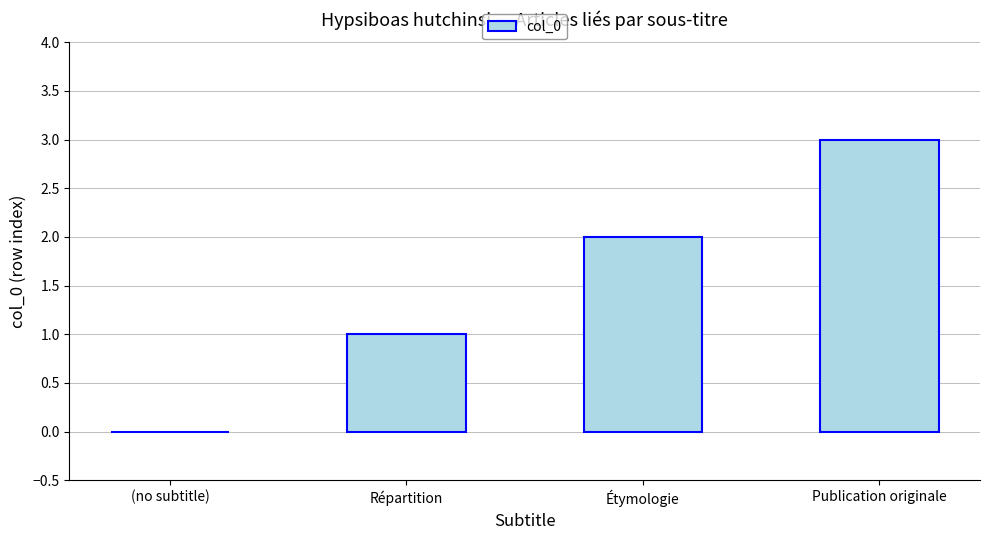

Which label corresponds to the largest value in the chart?

Publication originale